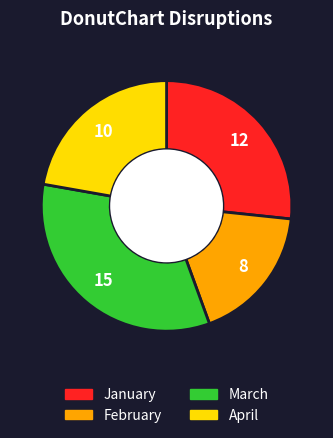

Which slice is the largest?

March